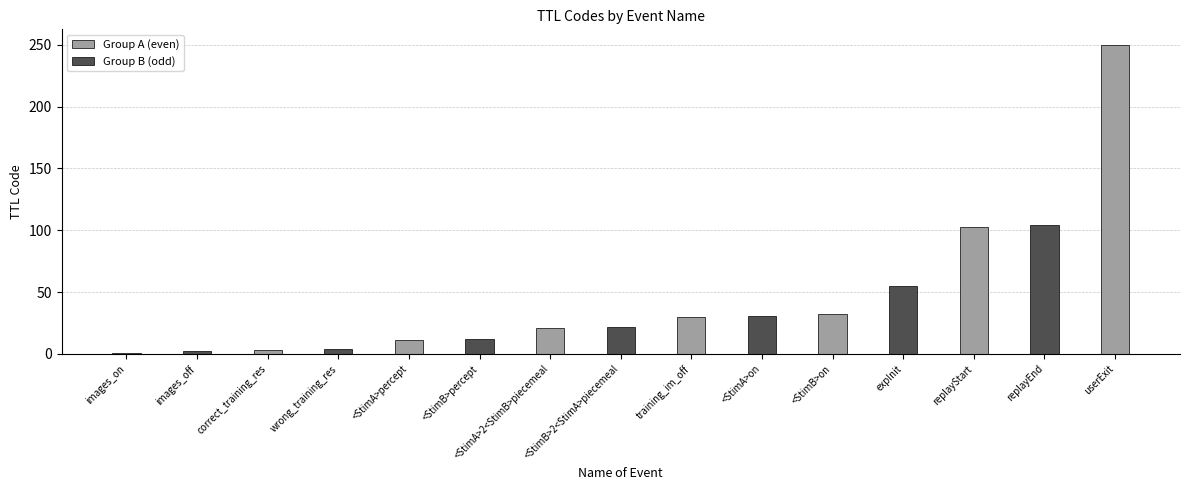

What position from the right is replayEnd?

2